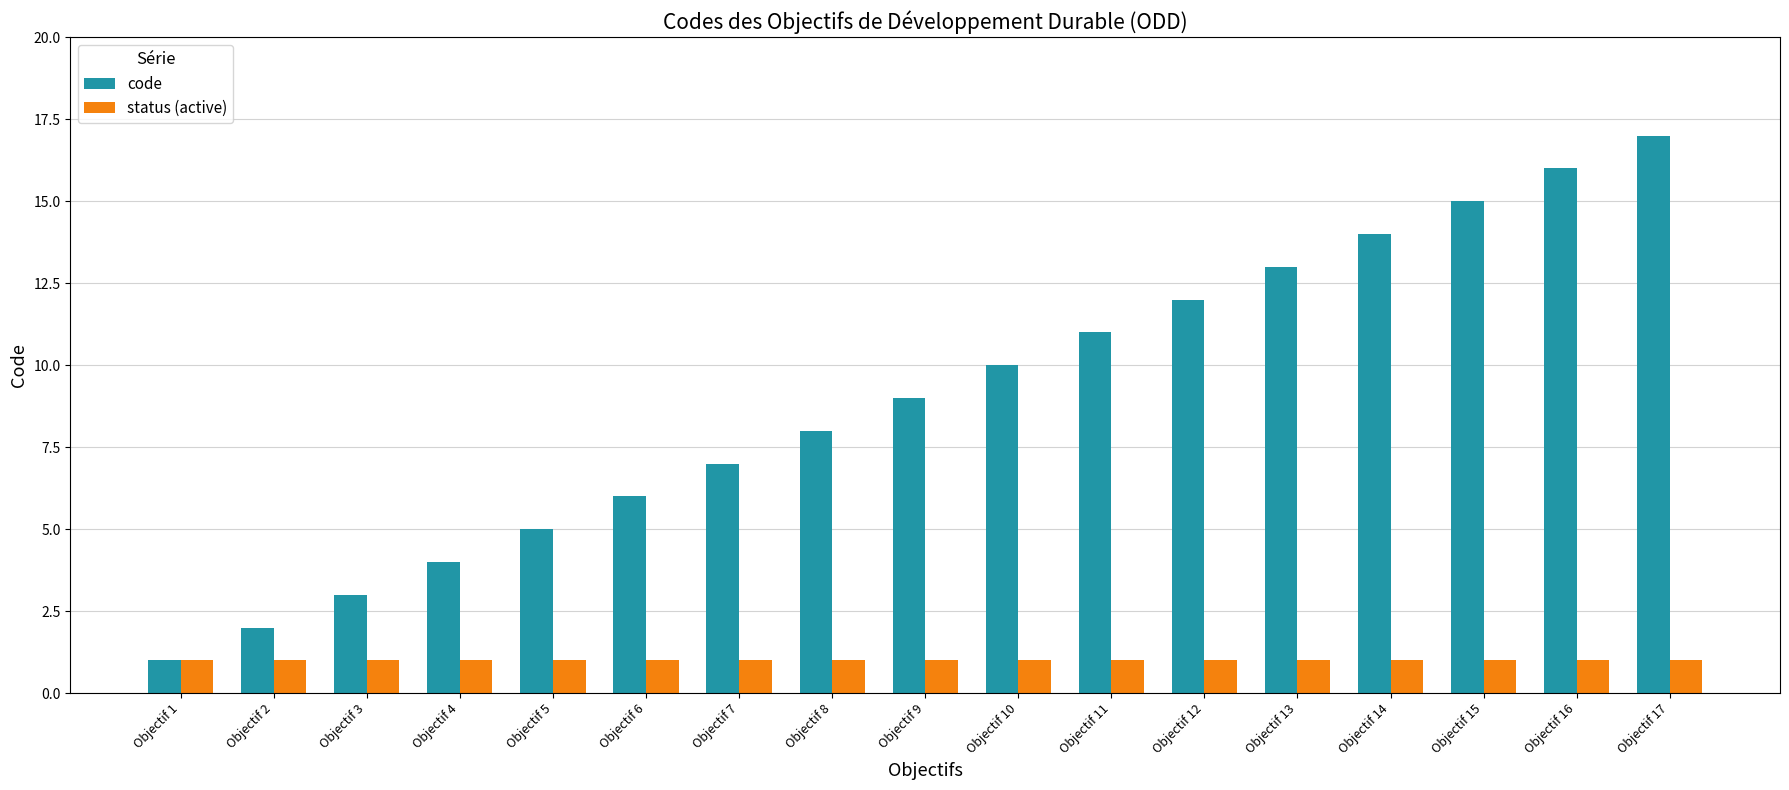

Reading right to left, what are all the values shown in this chart?

code: 17	16	15	14	13	12	11	10	9	8	7	6	5	4	3	2	1
status (active): 1	1	1	1	1	1	1	1	1	1	1	1	1	1	1	1	1